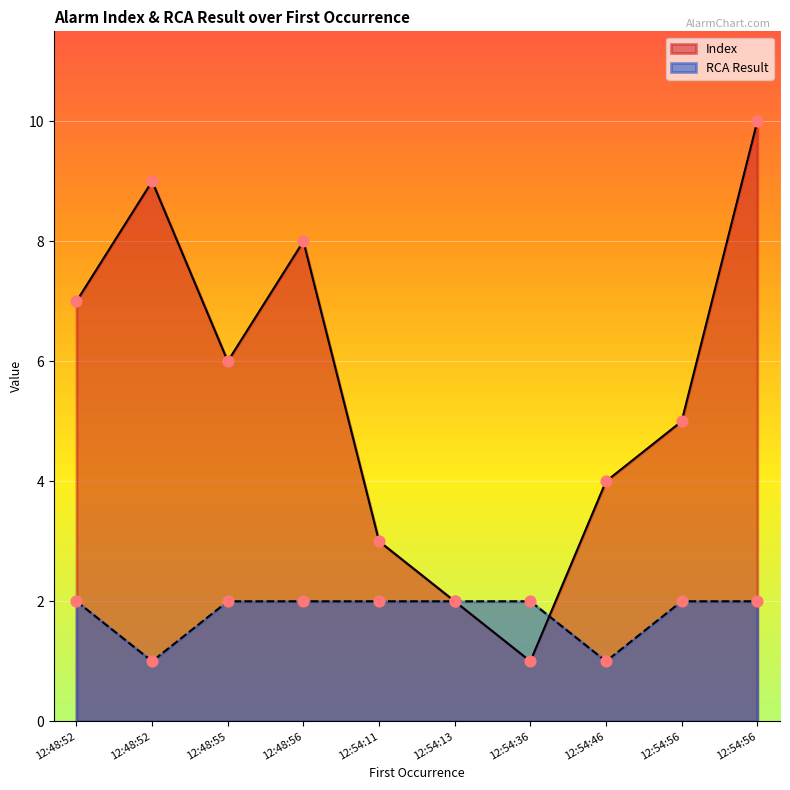

Which series contains the highest Y value?

Index